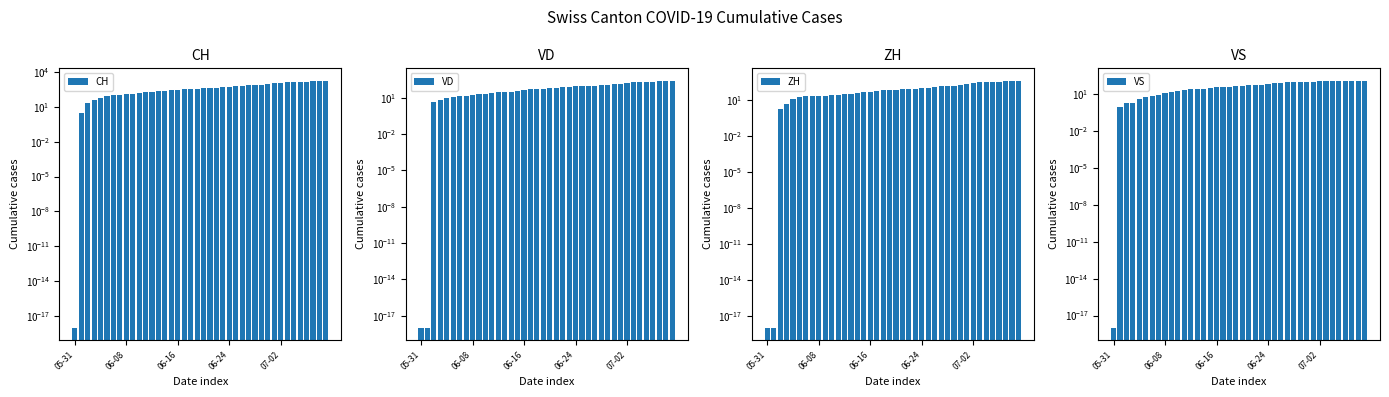

What position from the left is 07-02?

5